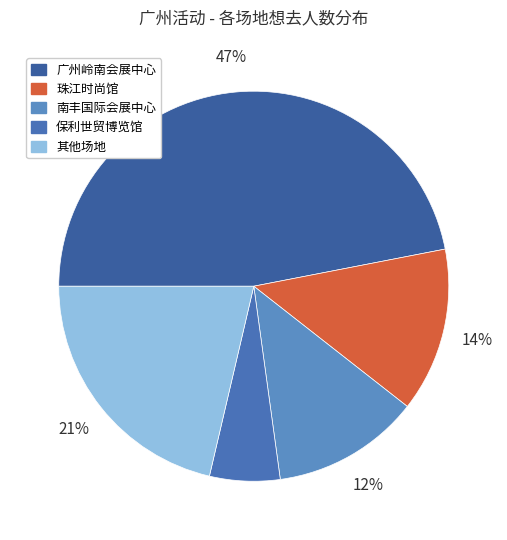

Count the number of slices in the pie.

5